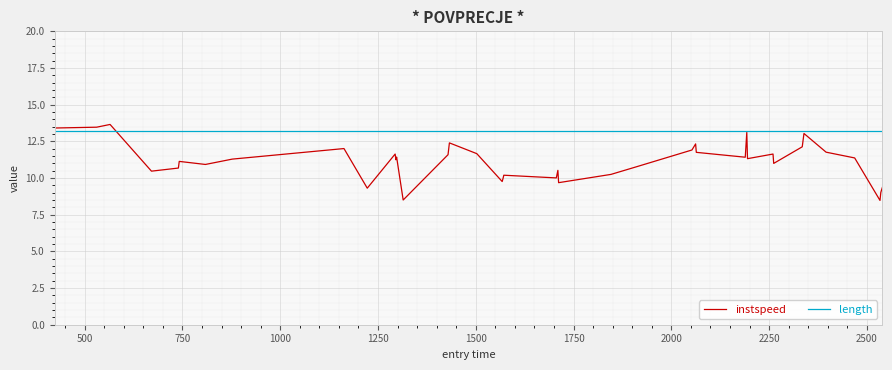

Which series has the largest total across all categories?

length